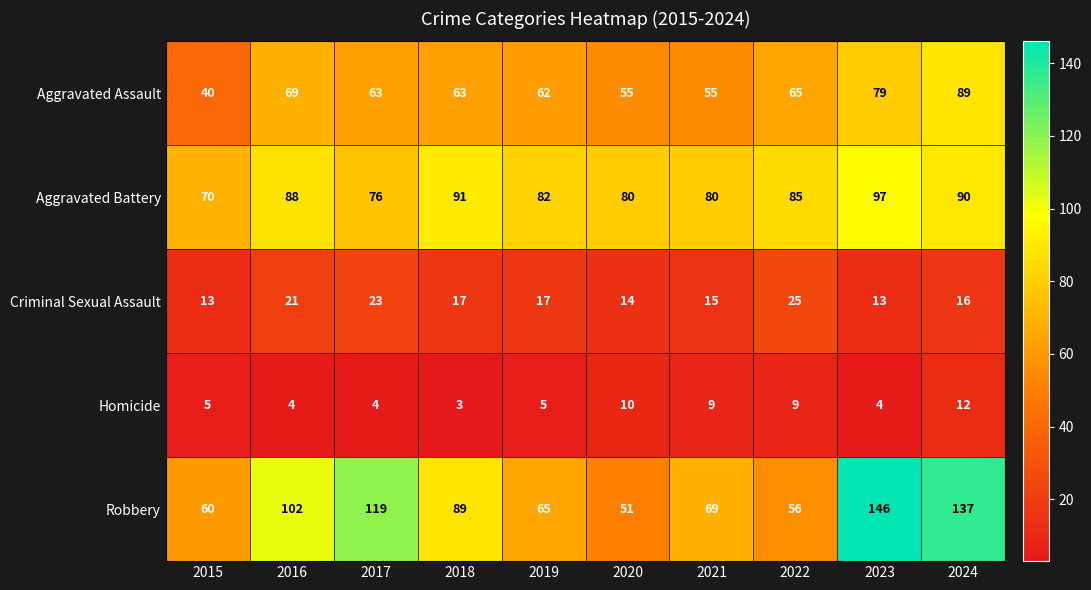

At which label does Robbery first exceed 89?

2016